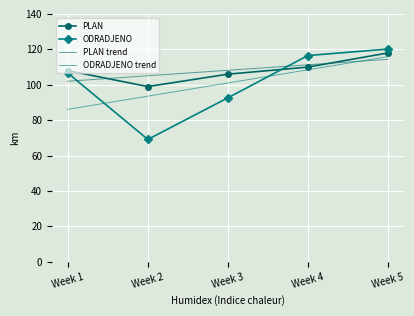

Is it true that ODRADJENO equals 120.2 at Week 5?

True